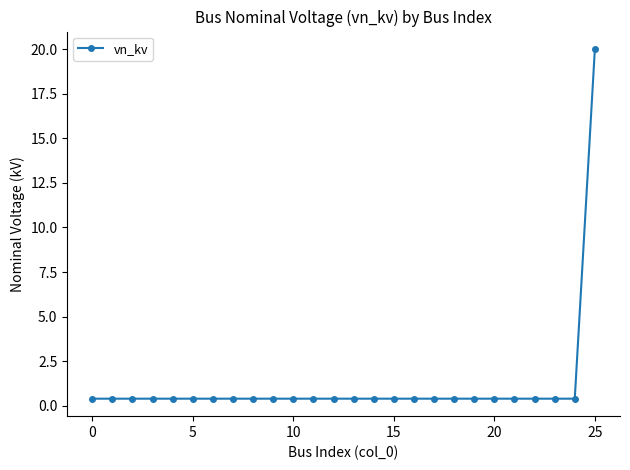

Reading left to right, list all the values displayed in this chart.

0.4	0.4	0.4	0.4	0.4	0.4	0.4	0.4	0.4	0.4	0.4	0.4	0.4	0.4	0.4	0.4	0.4	0.4	0.4	0.4	0.4	0.4	0.4	0.4	0.4	20.0